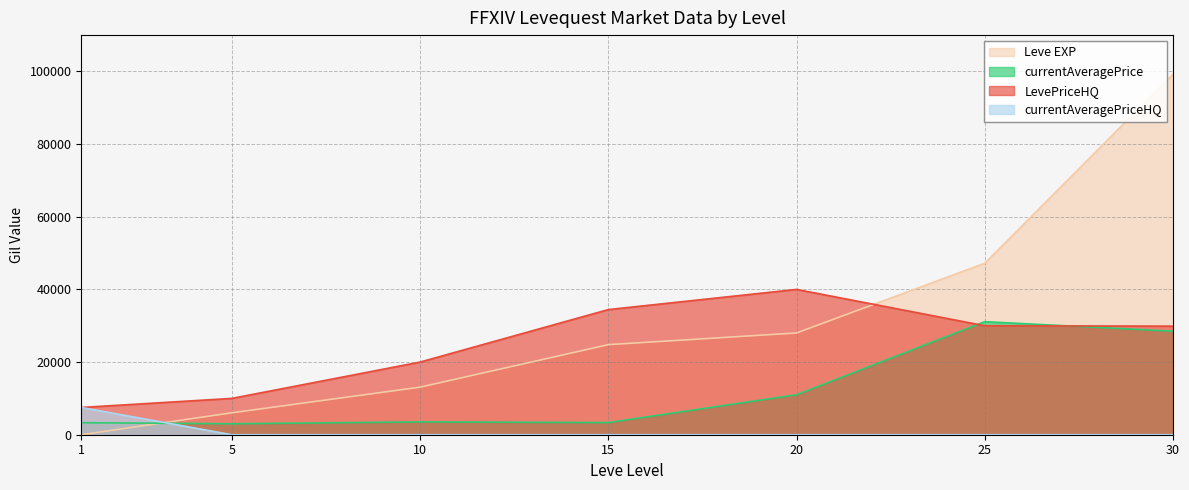

Between which two adjacent categories do Leve EXP and currentAveragePrice first intersect?

1 and 5